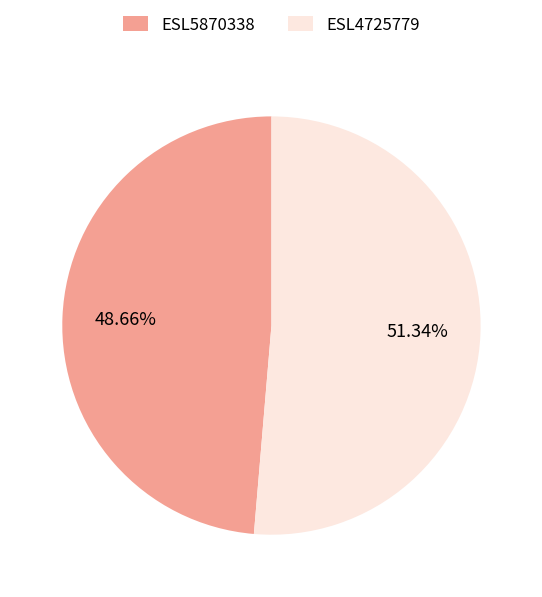

Which category accounts for the majority?

ESL4725779